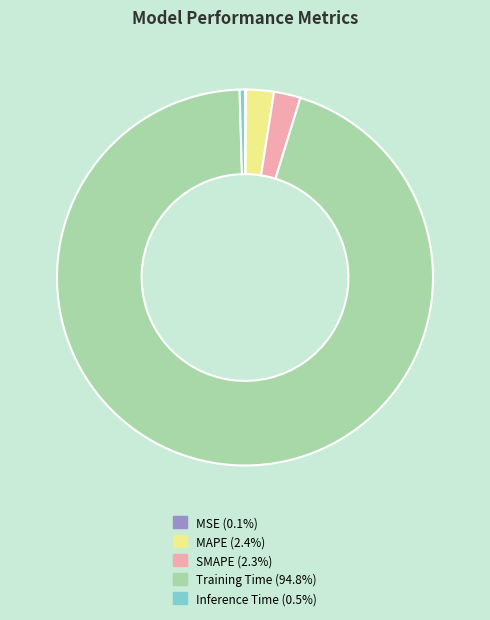

Does SMAPE account for over 50% of the chart?

No